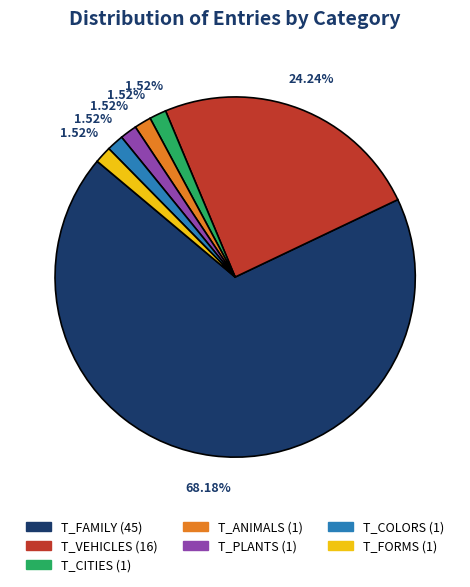

Combined, do T_PLANTS (1) and T_CITIES (1) account for over 50%?

No